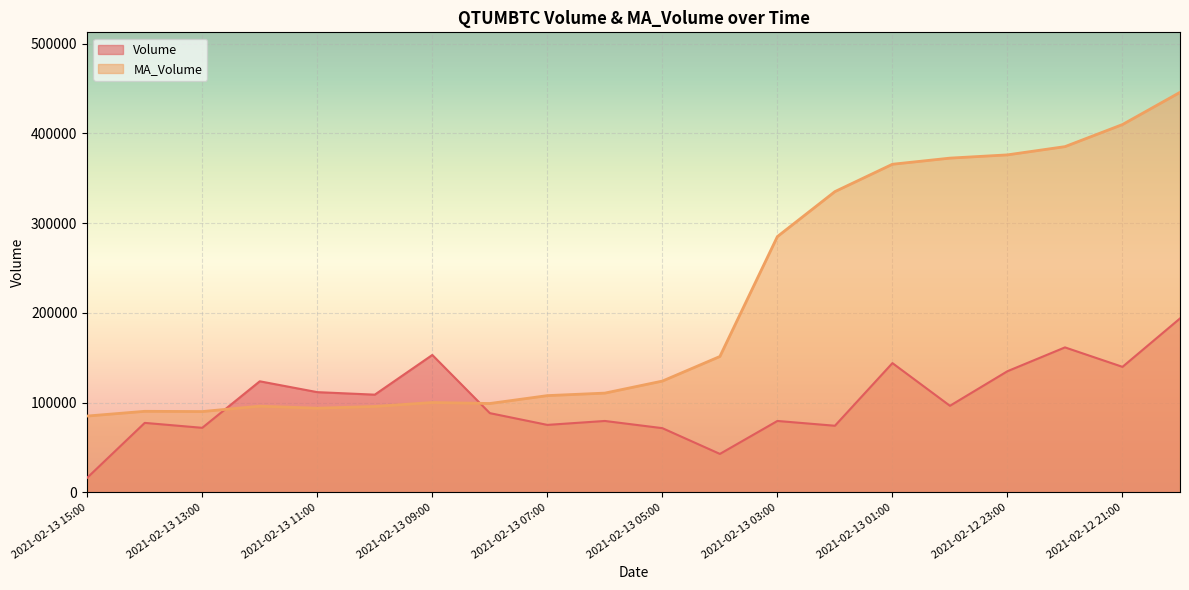

What is the value of the MA_Volume point at the 18th from the left?

385326.5